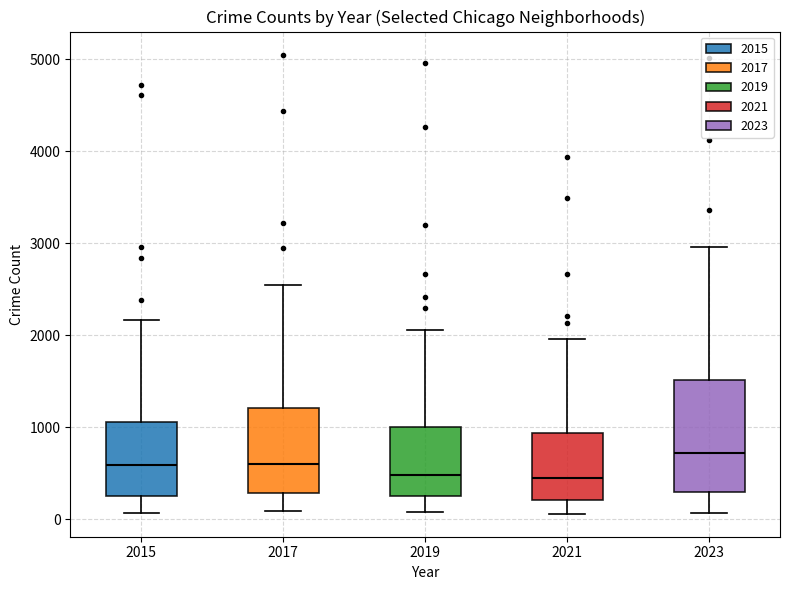

Where does the upper whisker of the box at x = 2017 end on the y-axis? The values are not printed on the chart, so give them approximately, as read against the axis.

2500